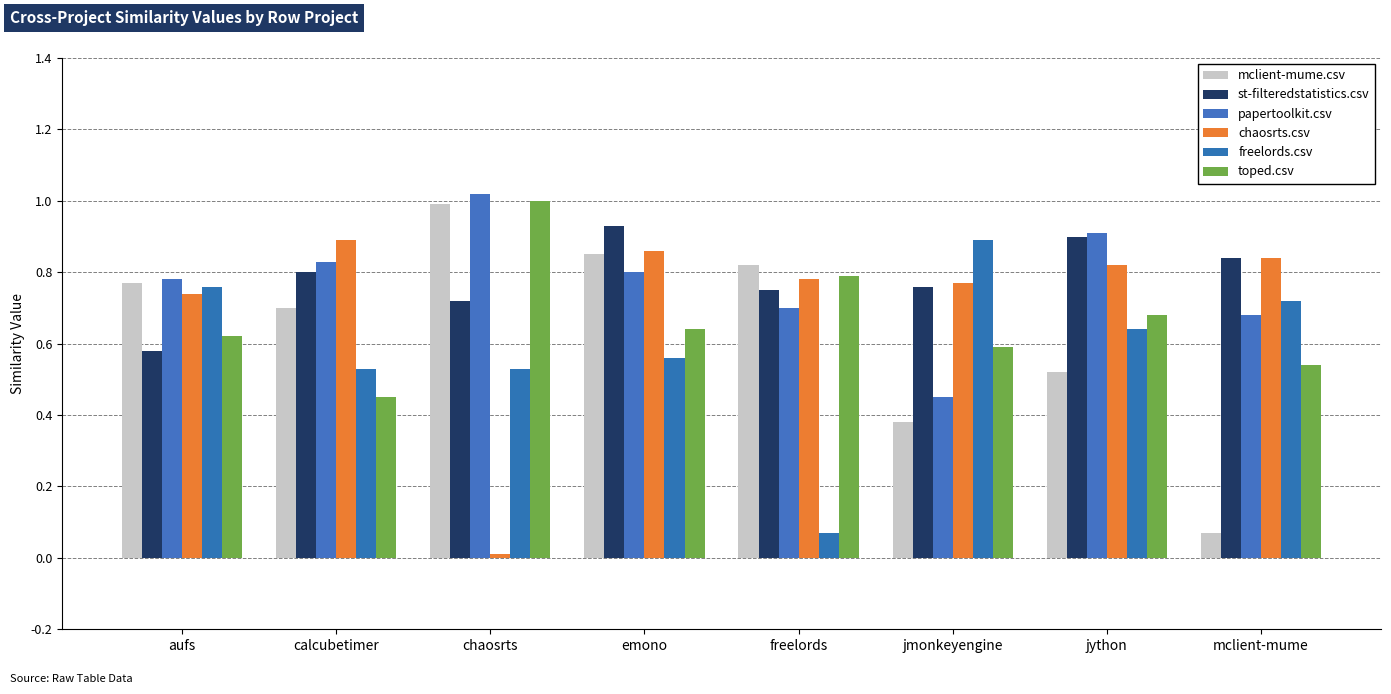

Which category has the highest value across all series?

chaosrts